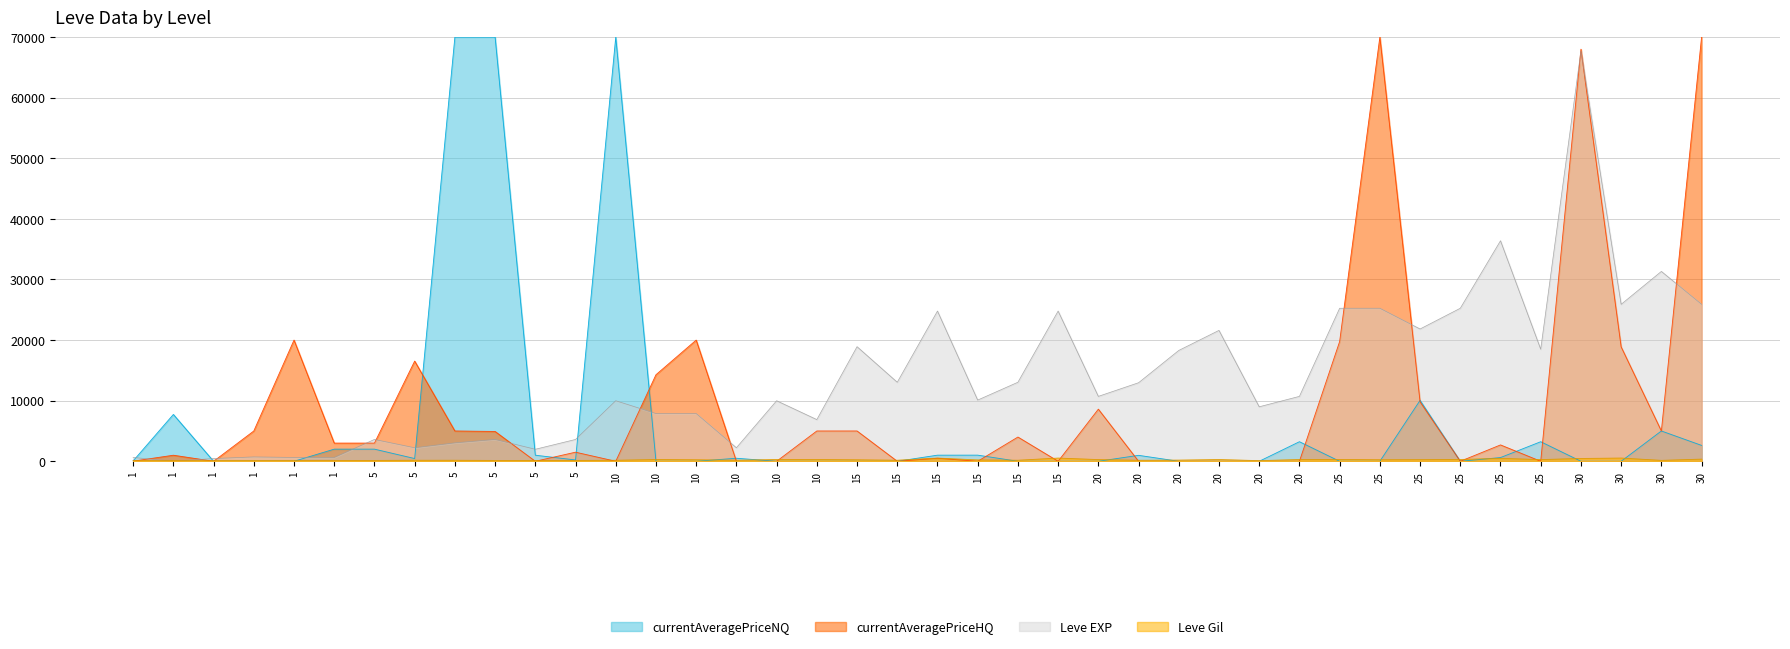

At how many categories does at least one series exceed 11289?

25